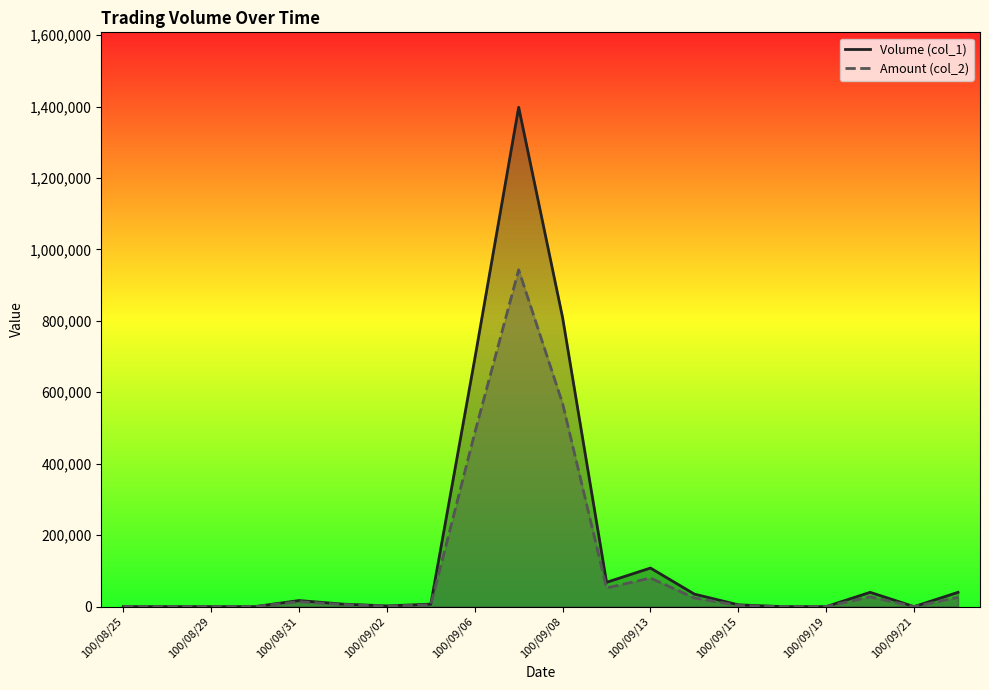

Reading left to right, transcribe all the data shown in this chart.

Volume (col_1): 0	0	0	0	17000	7000	2000	7000	693000	1398000	809000	68000	108000	35000	5000	0	0	40000	0	40000
Amount (col_2): 0	0	0	0	13850	6020	1560	5040	486090	942920	568430	52310	80000	24250	3300	0	0	27450	0	26000